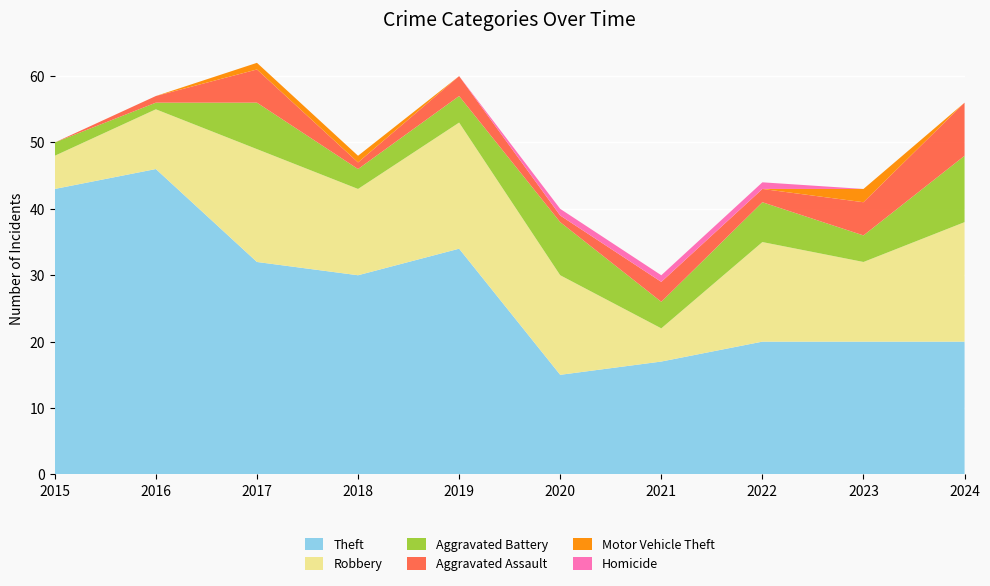

Reading left to right, transcribe all the data shown in this chart.

Theft: 43	46	32	30	34	15	17	20	20	20
Robbery: 5	9	17	13	19	15	5	15	12	18
Aggravated Battery: 2	1	7	3	4	8	4	6	4	10
Aggravated Assault: 0	1	5	1	3	1	3	2	5	8
Motor Vehicle Theft: 0	0	1	1	0	0	0	0	2	0
Homicide: 0	0	0	0	0	1	1	1	0	0